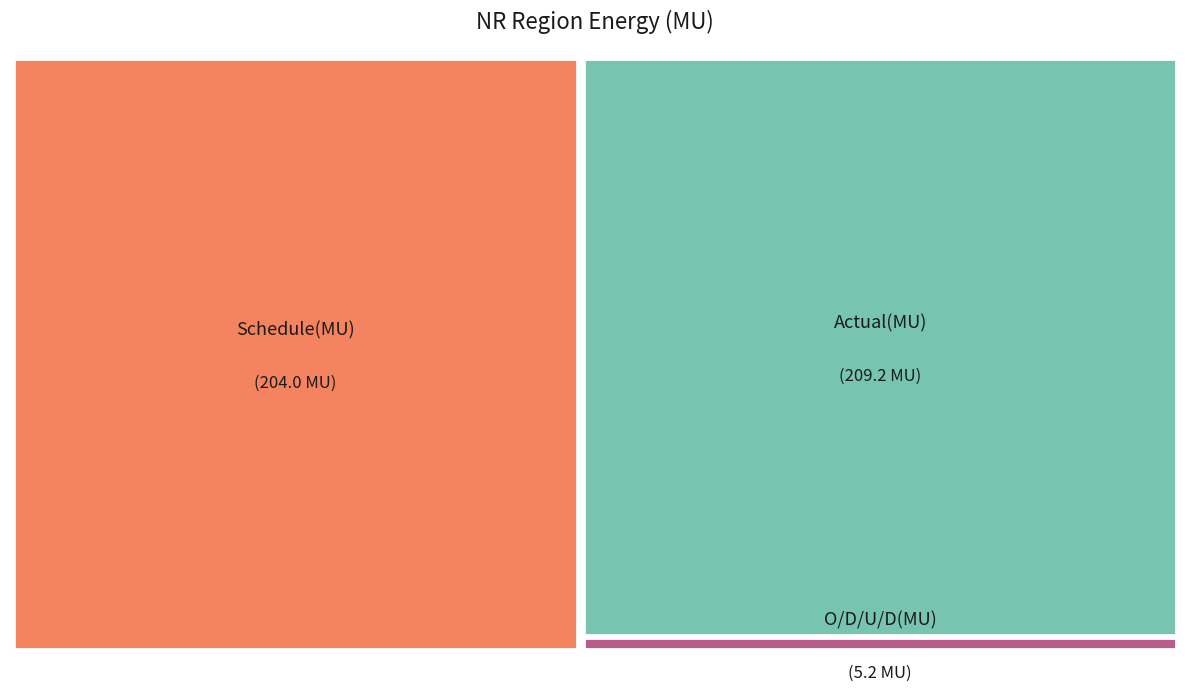

Do Schedule(MU) and Actual(MU) together represent more than half of the pie?

Yes